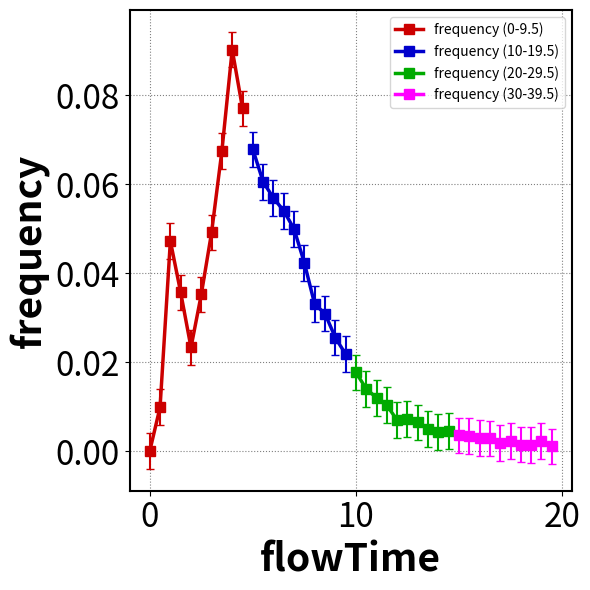

True or false: frequency (0-9.5) has more than 2 interior local peaks.

False